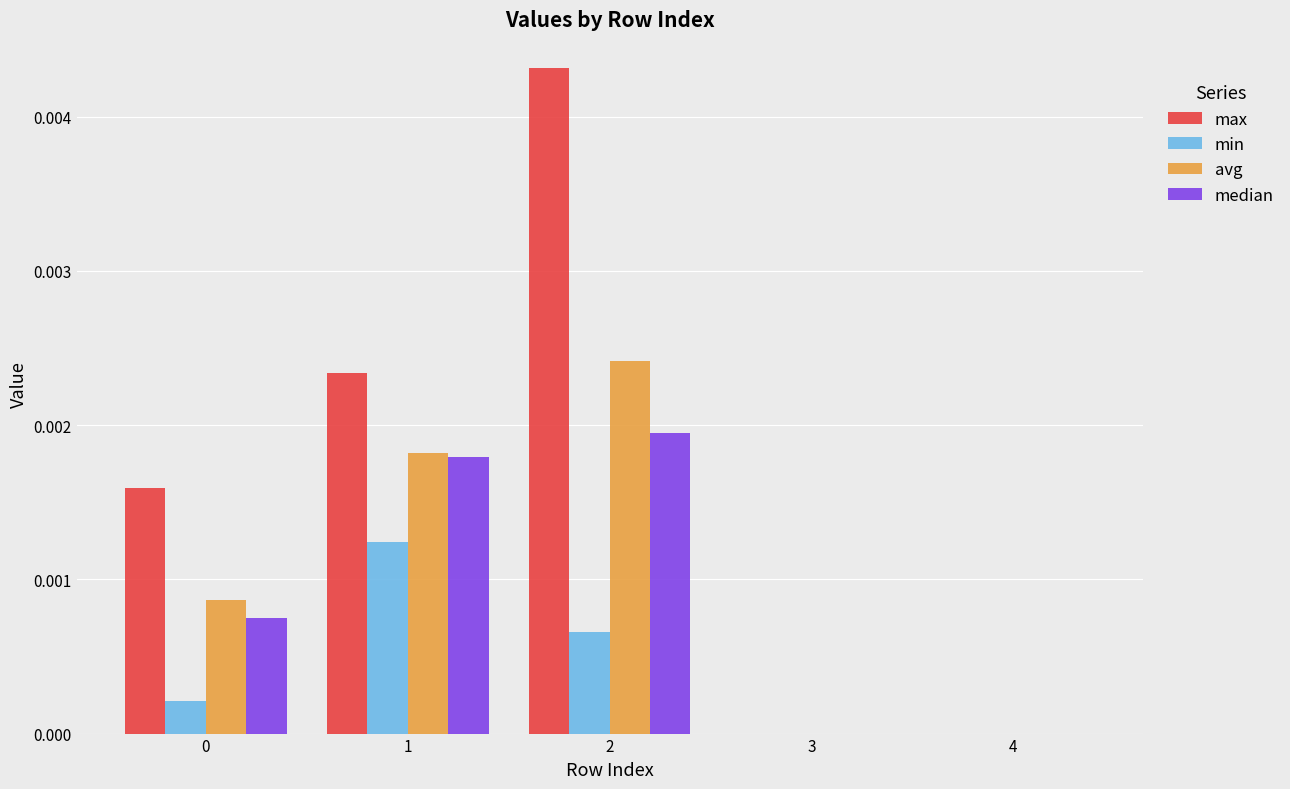

Which series has the largest total across all categories?

max